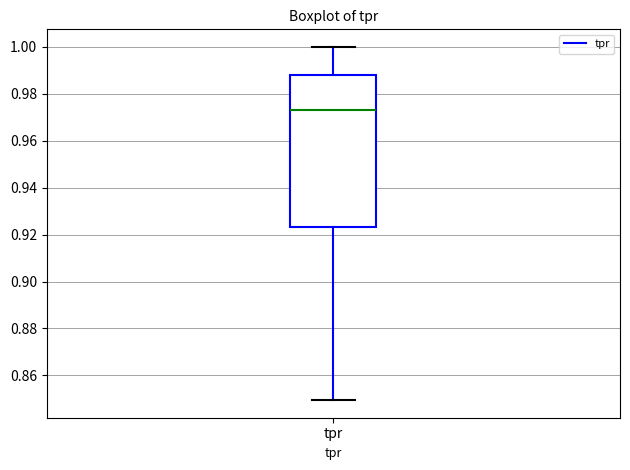

Transcribe this box plot: give where the median line is, the range the box spans, and where the two whiskers end, as read against the y-axis. The values are not printed on the chart, so give them approximately, as read against the axis.

median 0.974, box 0.924 to 0.988, whiskers 0.850 to 1.000